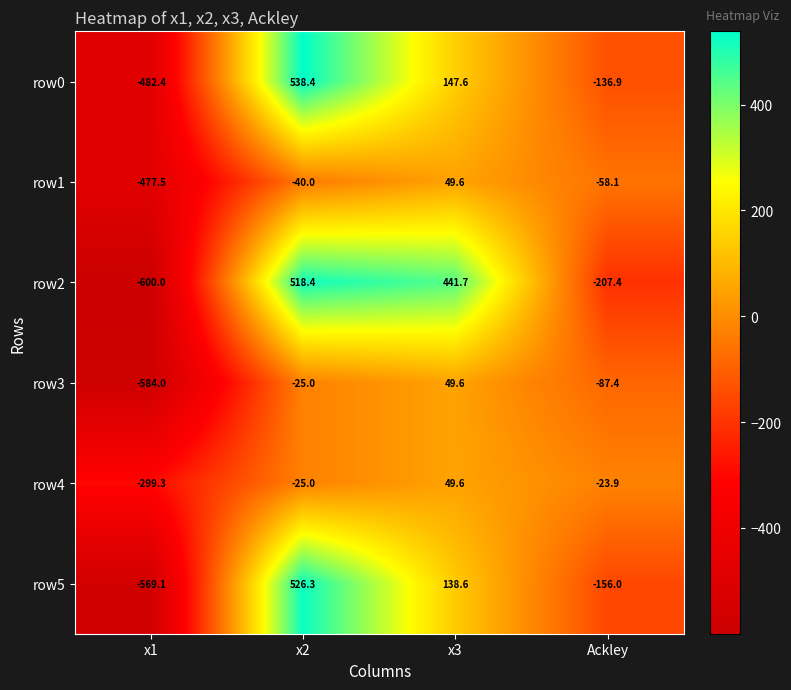

True or false: row5 has a value of 70.6 at x3.

False